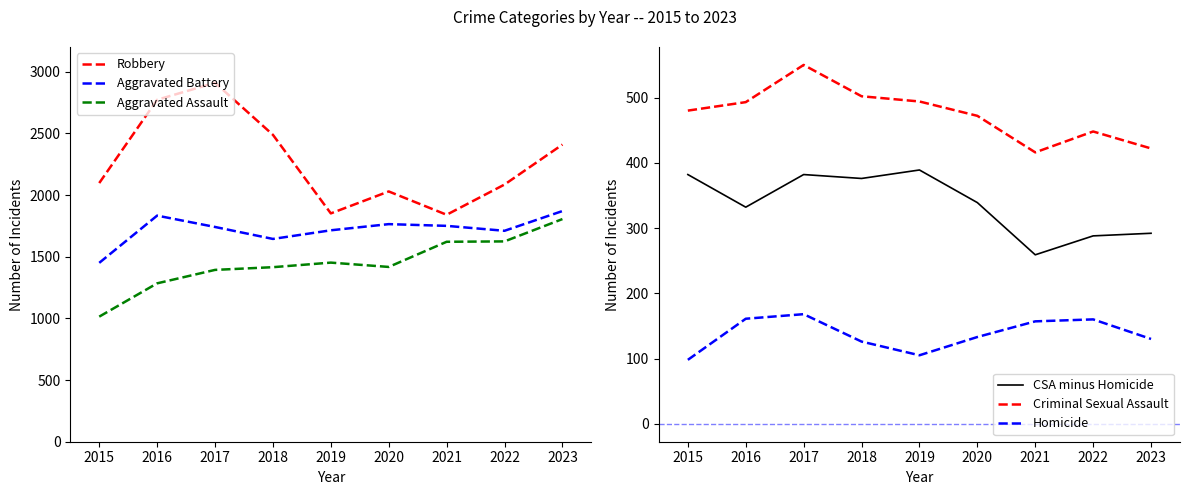

What are all the series names shown in the legend?

Robbery, Aggravated Battery, Aggravated Assault, CSA minus Homicide, Criminal Sexual Assault, Homicide